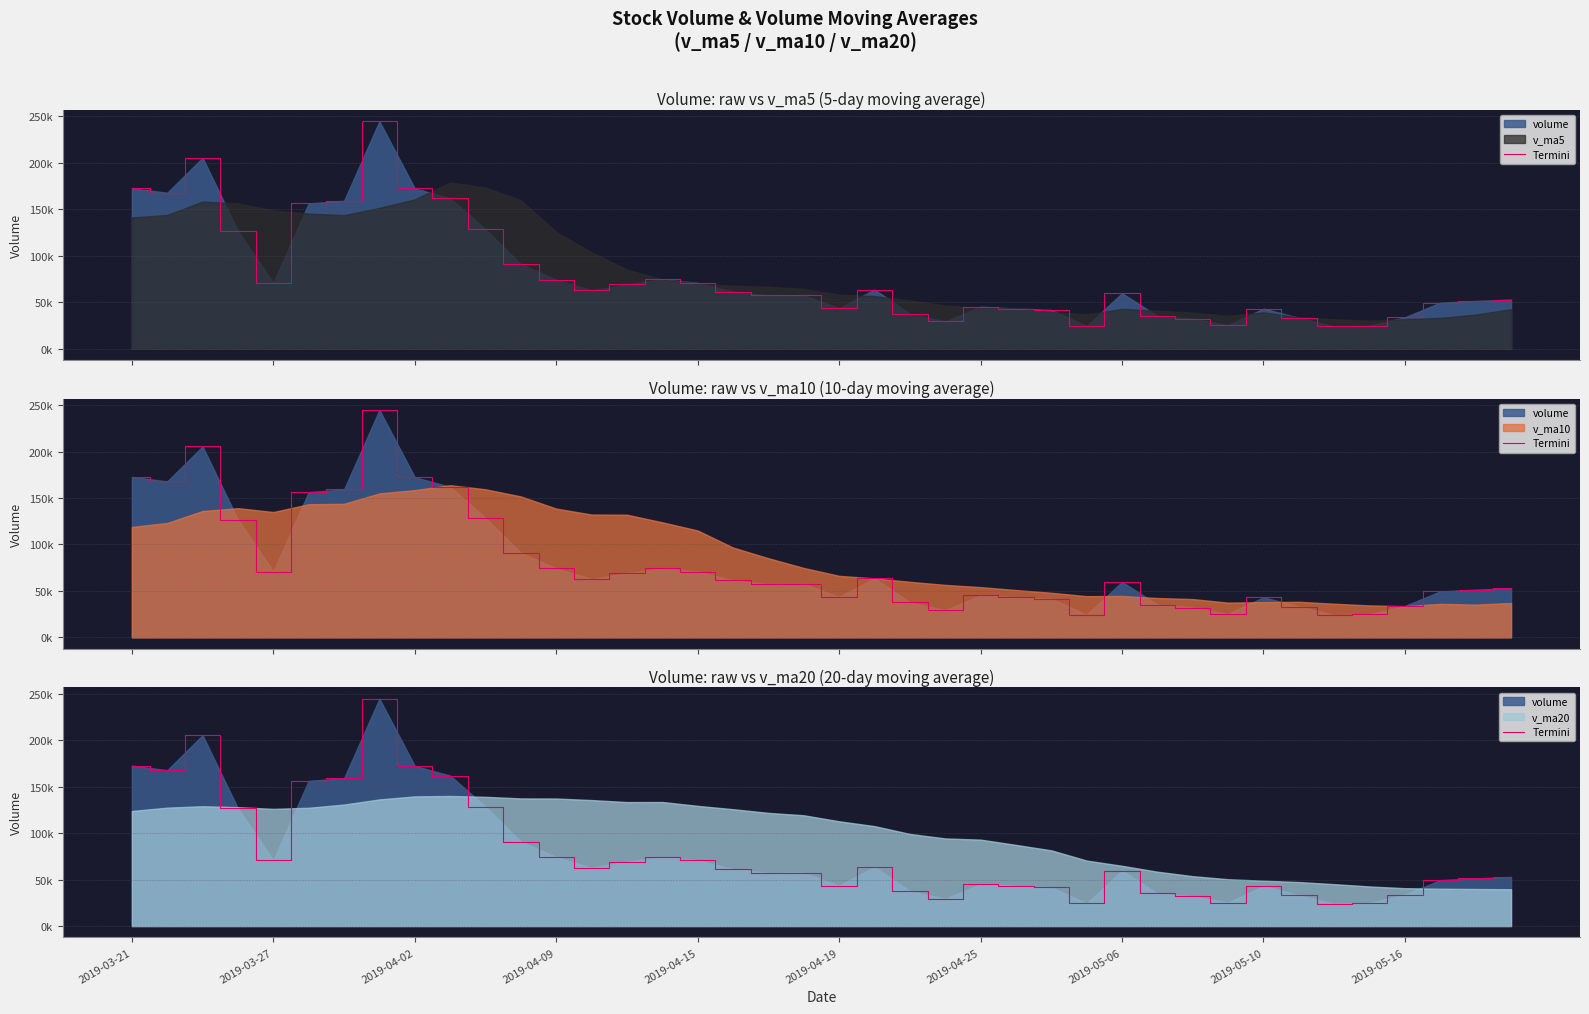

Reading left to right, what are all the values shown in this chart?

172738.1	167819.2	205494.4	126630.8	70890.8	156327.6	159195.3	244782.5	172415.2	162021.2	128520.7	91008.9	74286.1	62761.3	69222.1	74467.1	70837.5	61305.5	57276.6	57449.2	43568.4	63601.0	37650.7	29375.0	45159.1	43126.7	41718.0	24351.0	59720.7	35183.0	32097.0	25337.0	43098.0	33196.0	24064.0	24799.0	33811.0	49475.9	51365.9	52852.0